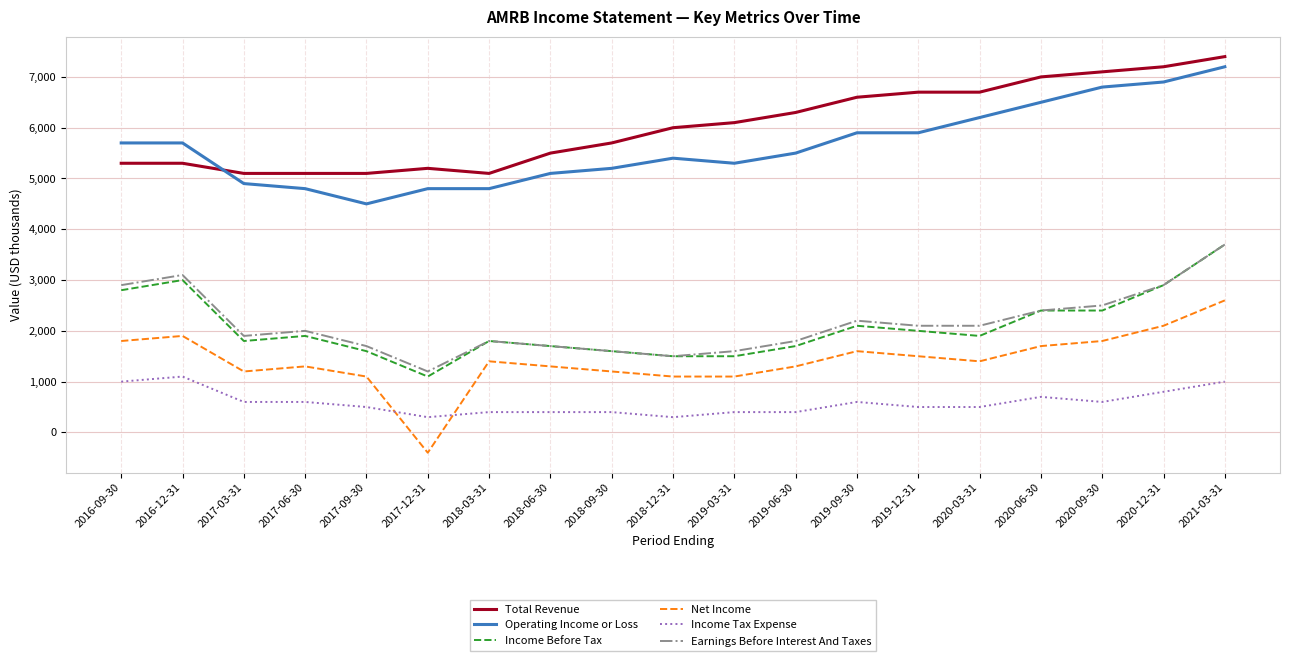

Reading left to right, extract all data points from this chart.

Total Revenue: 2016-09-30=5300	2016-12-31=5300	2017-03-31=5100	2017-06-30=5100	2017-09-30=5100	2017-12-31=5200	2018-03-31=5100	2018-06-30=5500	2018-09-30=5700	2018-12-31=6000	2019-03-31=6100	2019-06-30=6300	2019-09-30=6600	2019-12-31=6700	2020-03-31=6700	2020-06-30=7000	2020-09-30=7100	2020-12-31=7200	2021-03-31=7400
Operating Income or Loss: 2016-09-30=5700	2016-12-31=5700	2017-03-31=4900	2017-06-30=4800	2017-09-30=4500	2017-12-31=4800	2018-03-31=4800	2018-06-30=5100	2018-09-30=5200	2018-12-31=5400	2019-03-31=5300	2019-06-30=5500	2019-09-30=5900	2019-12-31=5900	2020-03-31=6200	2020-06-30=6500	2020-09-30=6800	2020-12-31=6900	2021-03-31=7200
Income Before Tax: 2016-09-30=2800	2016-12-31=3000	2017-03-31=1800	2017-06-30=1900	2017-09-30=1600	2017-12-31=1100	2018-03-31=1800	2018-06-30=1700	2018-09-30=1600	2018-12-31=1500	2019-03-31=1500	2019-06-30=1700	2019-09-30=2100	2019-12-31=2000	2020-03-31=1900	2020-06-30=2400	2020-09-30=2400	2020-12-31=2900	2021-03-31=3700
Net Income: 2016-09-30=1800	2016-12-31=1900	2017-03-31=1200	2017-06-30=1300	2017-09-30=1100	2017-12-31=-400	2018-03-31=1400	2018-06-30=1300	2018-09-30=1200	2018-12-31=1100	2019-03-31=1100	2019-06-30=1300	2019-09-30=1600	2019-12-31=1500	2020-03-31=1400	2020-06-30=1700	2020-09-30=1800	2020-12-31=2100	2021-03-31=2600
Income Tax Expense: 2016-09-30=1000	2016-12-31=1100	2017-03-31=600	2017-06-30=600	2017-09-30=500	2017-12-31=300	2018-03-31=400	2018-06-30=400	2018-09-30=400	2018-12-31=300	2019-03-31=400	2019-06-30=400	2019-09-30=600	2019-12-31=500	2020-03-31=500	2020-06-30=700	2020-09-30=600	2020-12-31=800	2021-03-31=1000
Earnings Before Interest And Taxes: 2016-09-30=2900	2016-12-31=3100	2017-03-31=1900	2017-06-30=2000	2017-09-30=1700	2017-12-31=1200	2018-03-31=1800	2018-06-30=1700	2018-09-30=1600	2018-12-31=1500	2019-03-31=1600	2019-06-30=1800	2019-09-30=2200	2019-12-31=2100	2020-03-31=2100	2020-06-30=2400	2020-09-30=2500	2020-12-31=2900	2021-03-31=3700